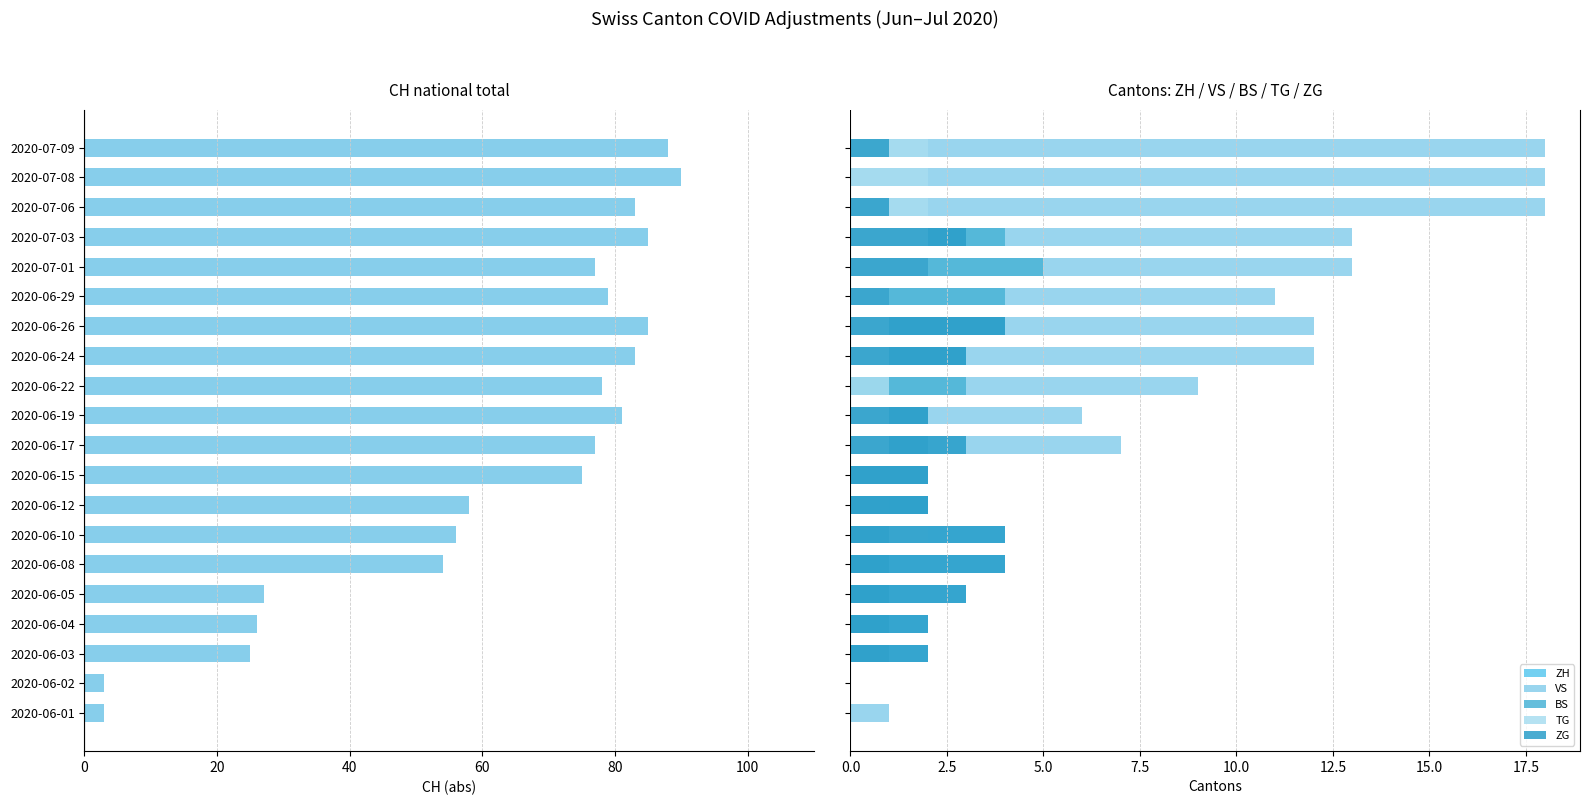

What is the value of the VS bar at the 18th from the left?

18